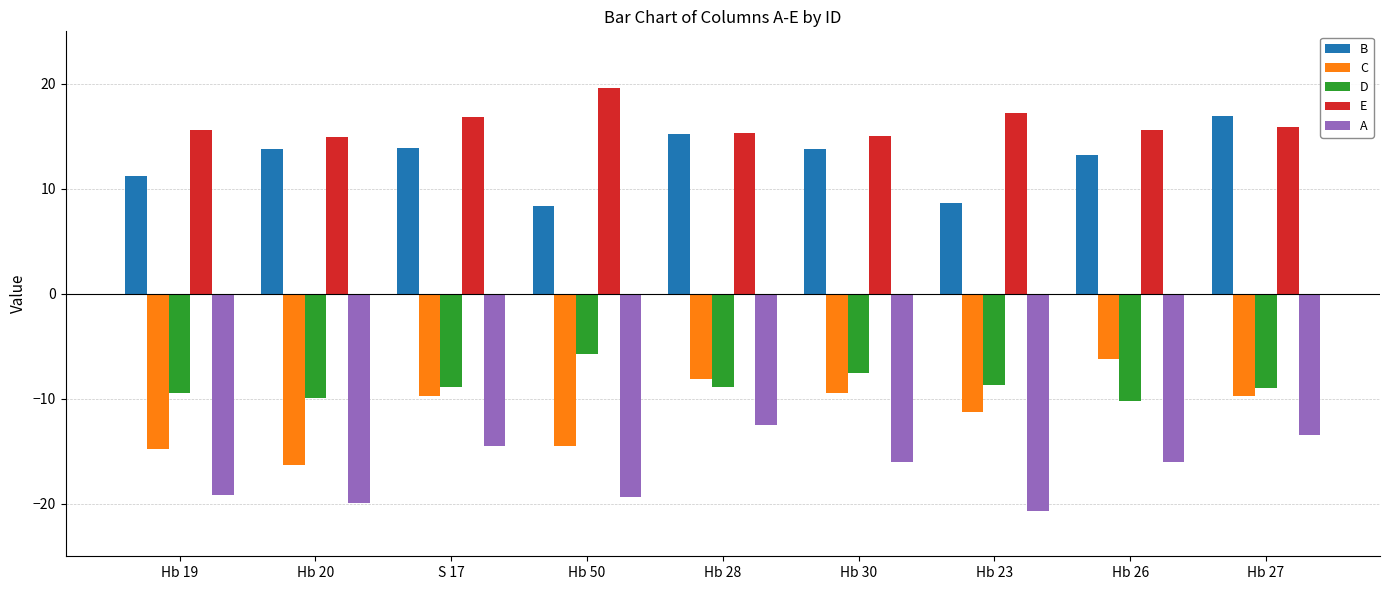

Which series has the largest total across all categories?

E